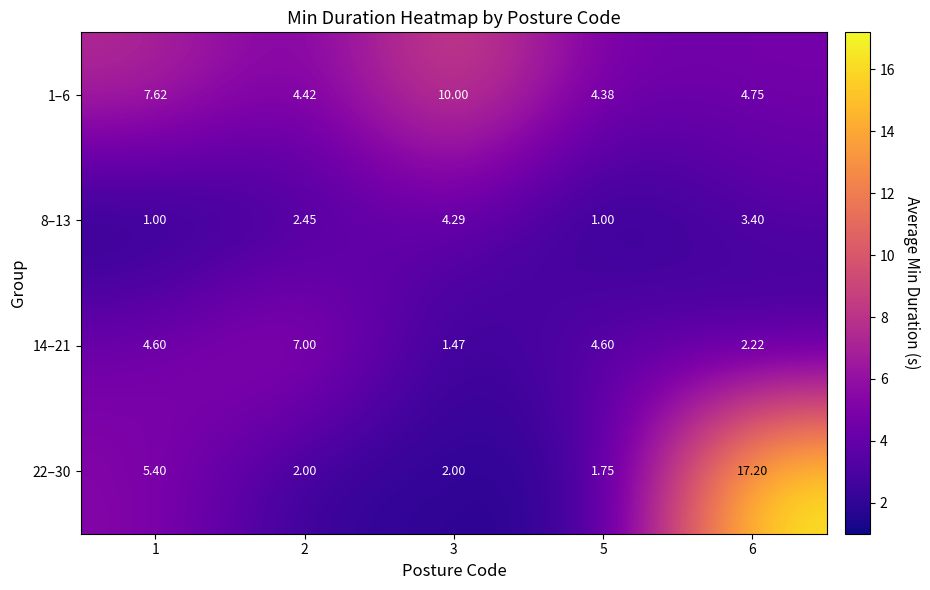

Is the value of 14–21 at 1 greater than the value of 8–13 at 2?

Yes